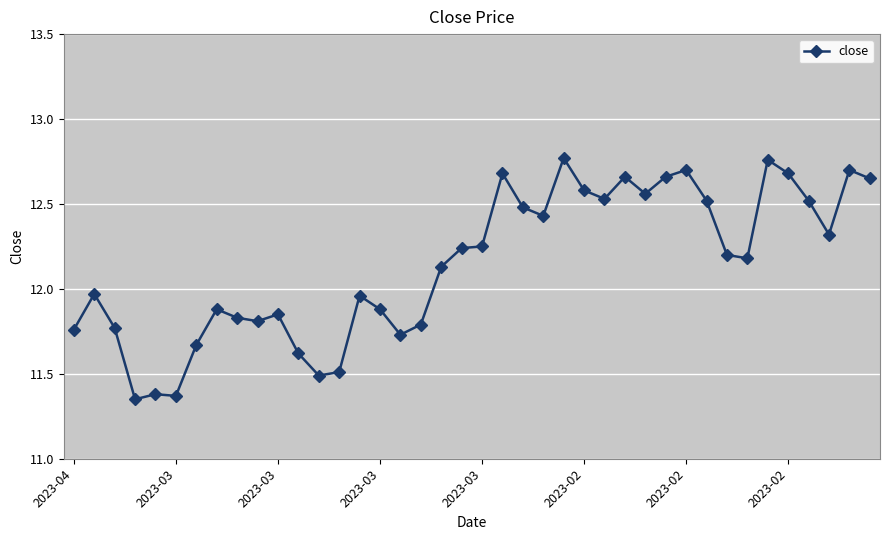

Is this an area chart (filled region under the line)?

No